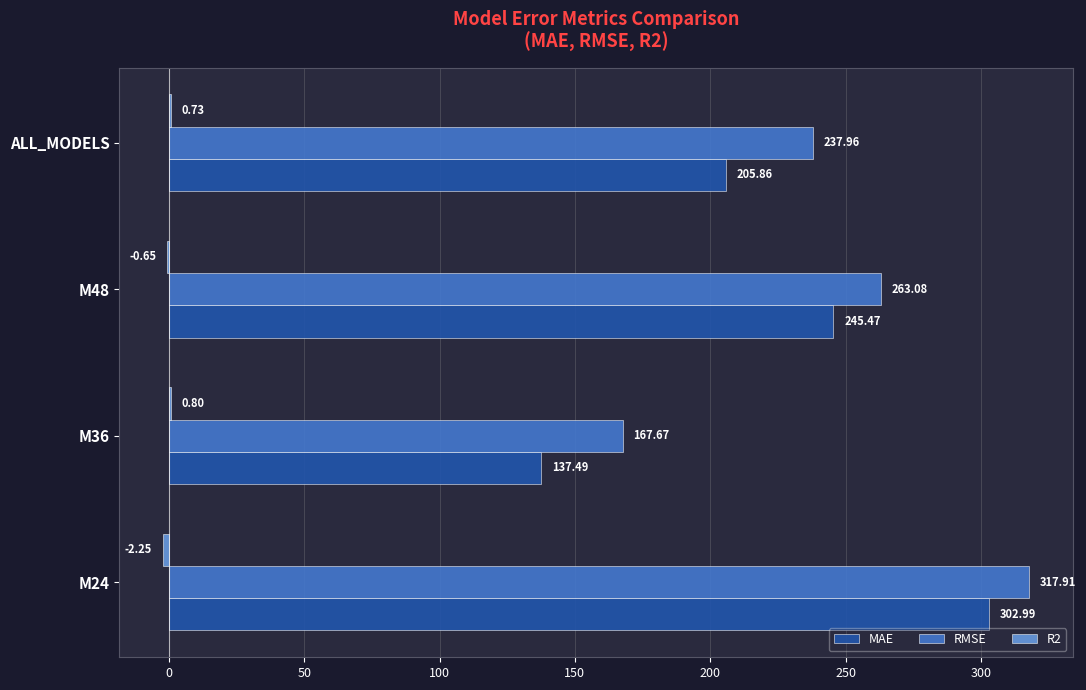

Which series changed the most between M24 and M36?

MAE